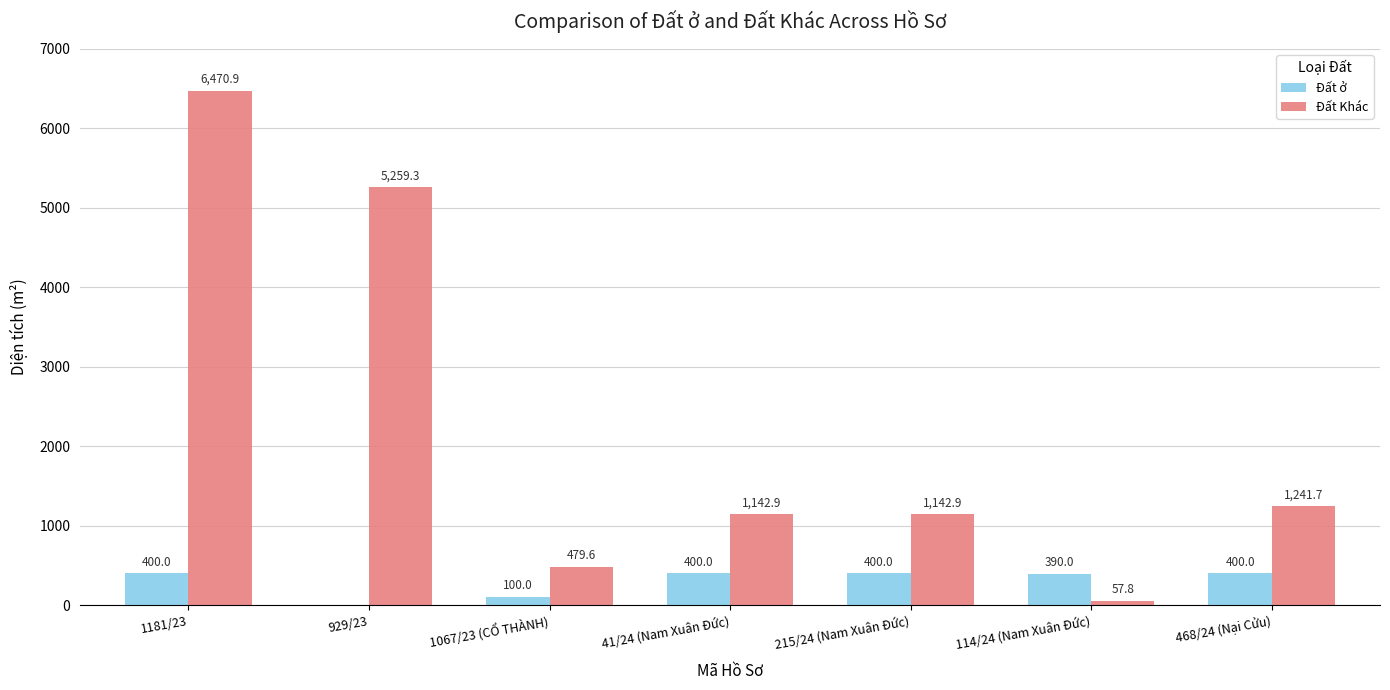

What is the sum of all Đất ở values?

2090.0